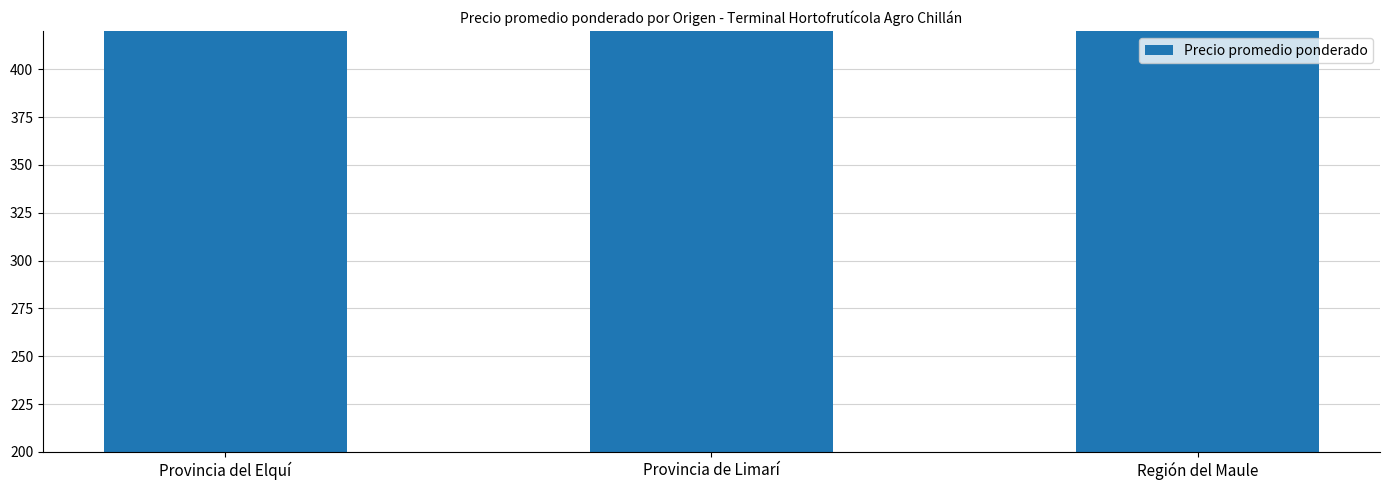

Are the bars horizontal?

No